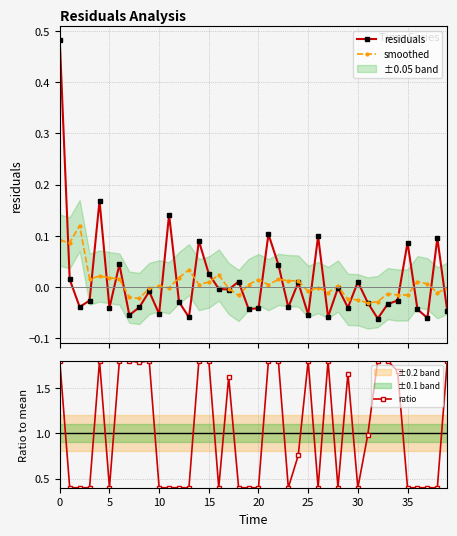

Reading left to right, list all the values displayed in this chart.

residuals: 0.5	0.0	-0.0	-0.0	0.2	-0.0	0.0	-0.1	-0.0	-0.0	-0.1	0.1	-0.0	-0.1	0.1	0.0	-0.0	-0.0	0.0	-0.0	-0.0	0.1	0.0	-0.0	0.0	-0.1	0.1	-0.1	-0.0	-0.0	0.0	-0.0	-0.1	-0.0	-0.0	0.1	-0.0	-0.1	0.1	-0.0
smoothed: 0.1	0.1	0.1	0.0	0.0	0.0	0.0	-0.0	-0.0	-0.0	0.0	-0.0	0.0	0.0	0.0	0.0	0.0	-0.0	-0.0	0.0	0.0	0.0	0.0	0.0	0.0	-0.0	-0.0	-0.0	0.0	-0.0	-0.0	-0.0	-0.0	-0.0	-0.0	-0.0	0.0	0.0	-0.0	-0.0
ratio: 1.8	0.4	0.4	0.4	1.8	0.4	1.8	1.8	1.8	1.8	0.4	0.4	0.4	0.4	1.8	1.8	0.4	1.6	0.4	0.4	0.4	1.8	1.8	0.4	0.8	1.8	0.4	1.8	0.4	1.7	0.4	1.0	1.8	1.8	1.7	0.4	0.4	0.4	0.4	1.8